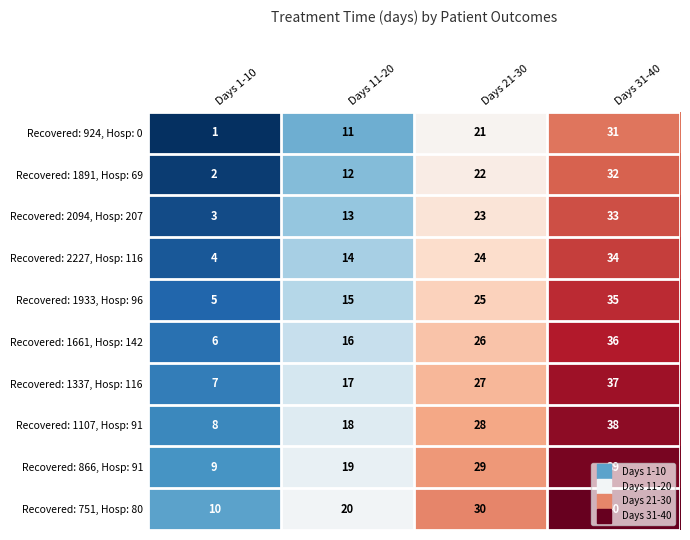

What is the difference between the maximum and second lowest values in the Recovered: 1933, Hosp: 96 series?

20